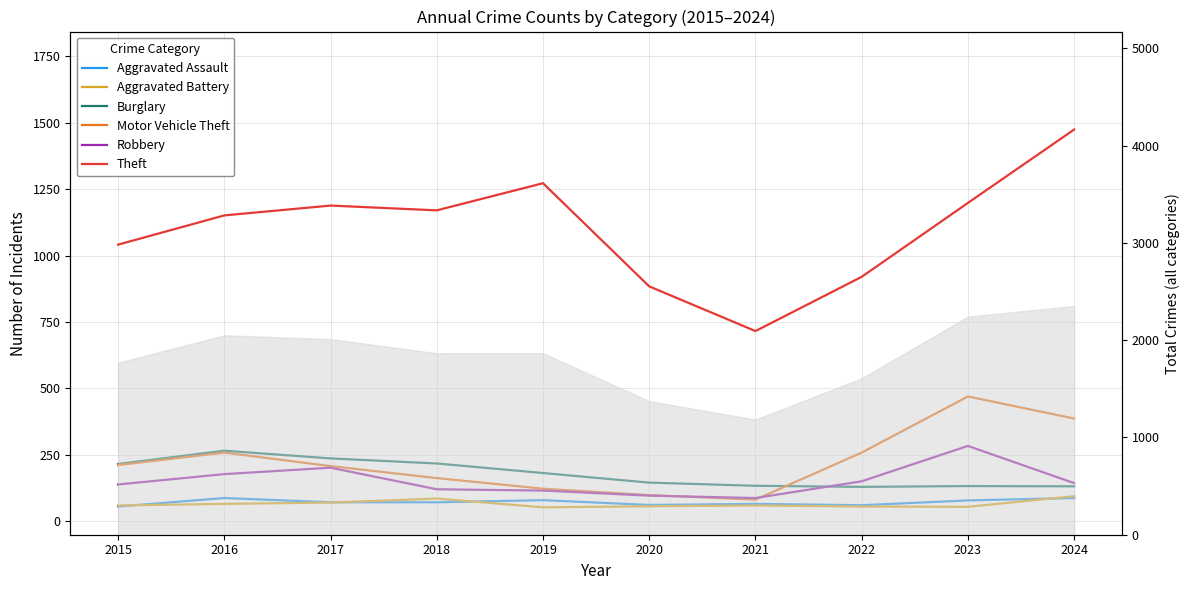

What is the maximum value shown in the chart?

1474